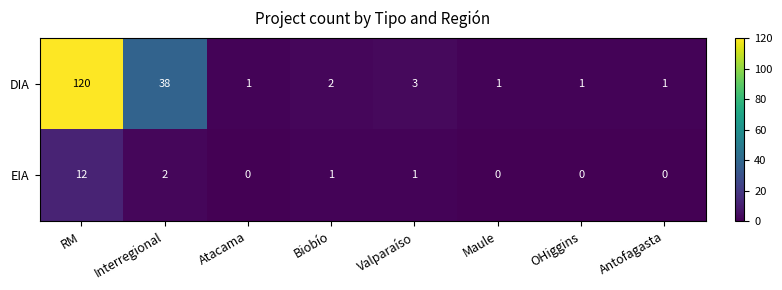

The DIA series shows 1 at Biobío. True or false?

False